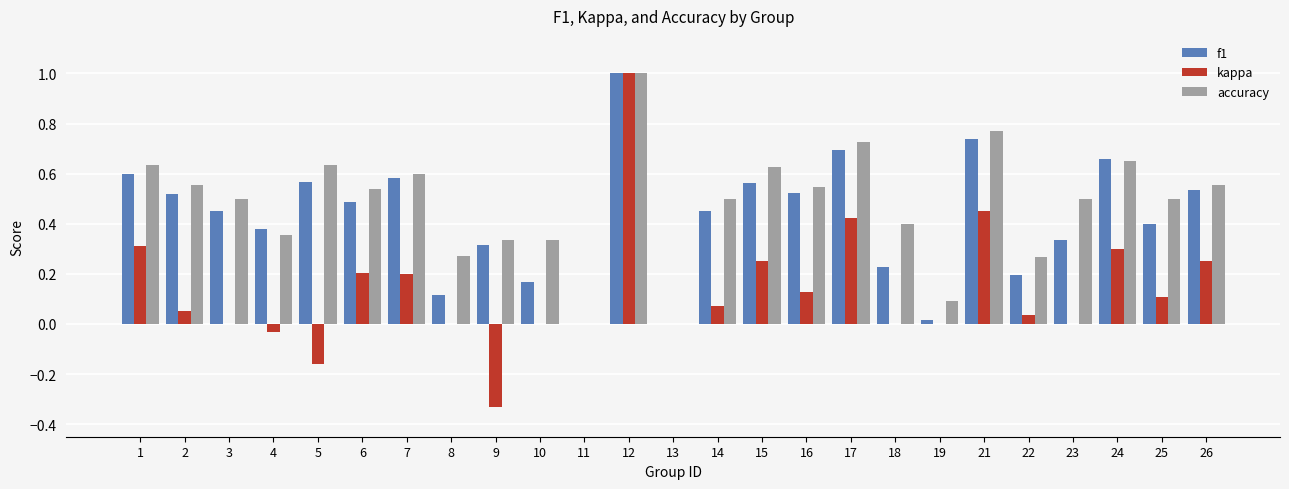

Is the value of kappa at 7 greater than the value of f1 at 12?

No